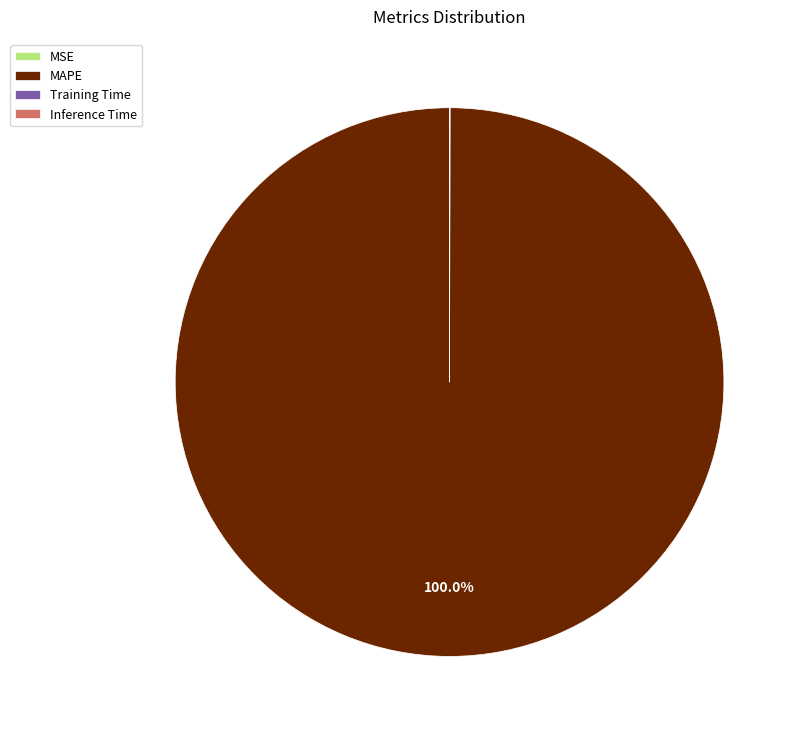

What is the largest slice in the pie chart?

MAPE